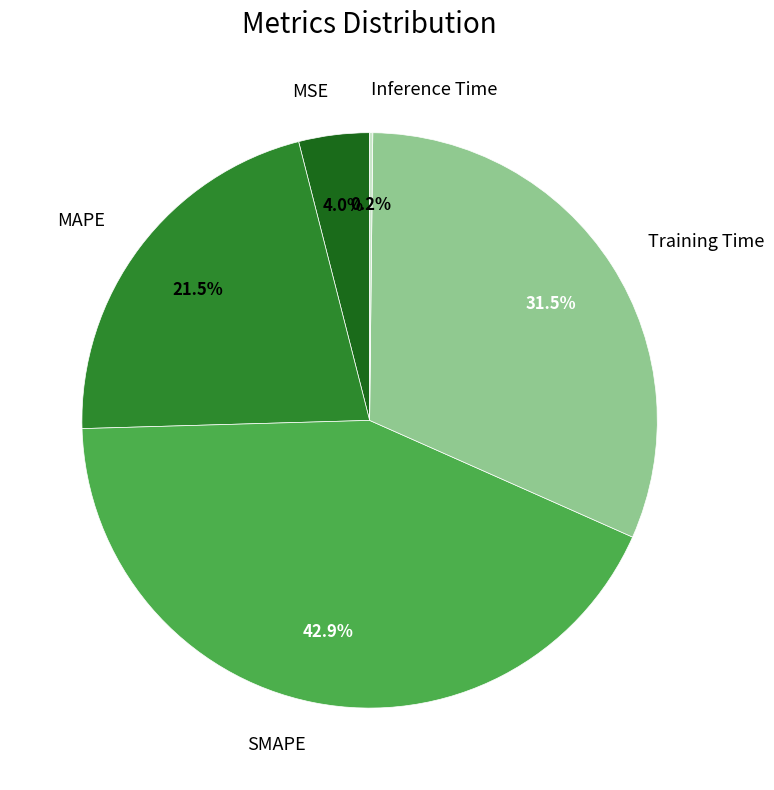

Does Training Time account for over 50% of the chart?

No